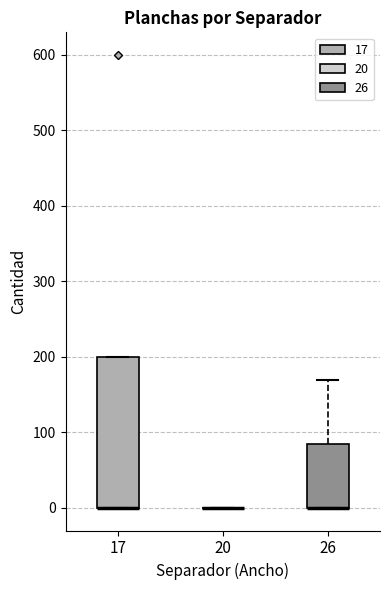

Which box is the tallest, from its lower edge to its upper edge?

17